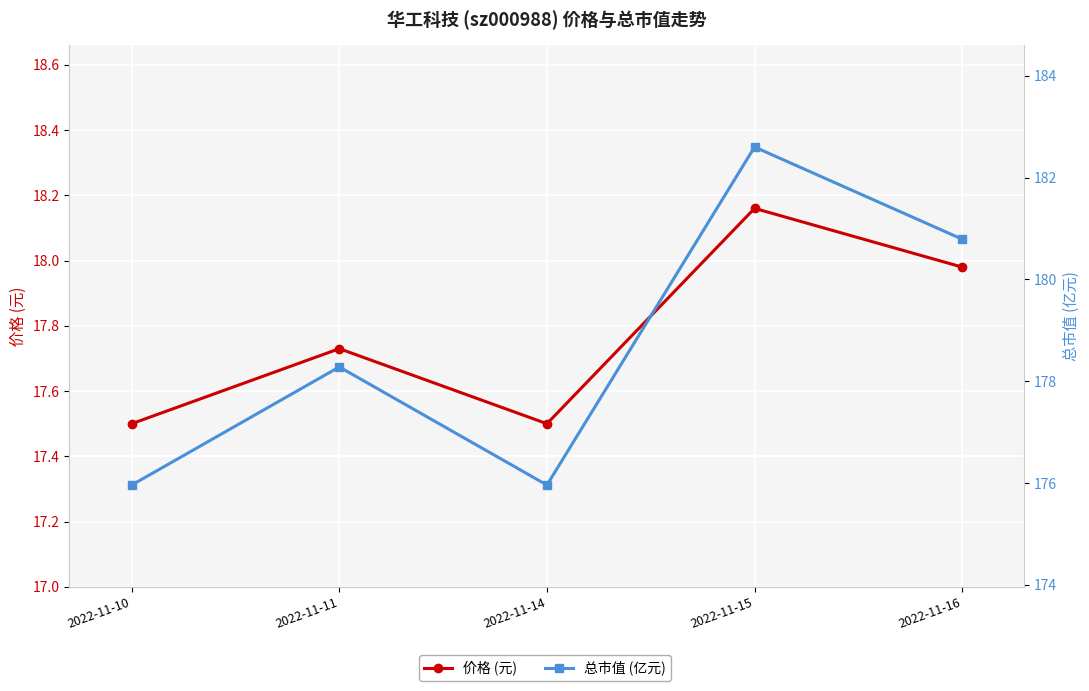

Reading left to right, transcribe all the data shown in this chart.

价格 (元): 17.5	17.7	17.5	18.2	18.0
总市值 (亿元): 176.0	178.3	176.0	182.6	180.8